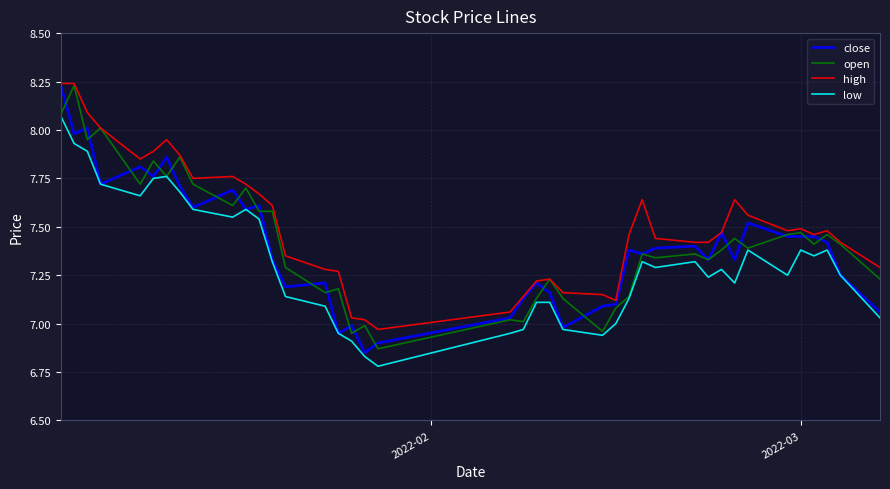

Which series has the largest total across all categories?

high